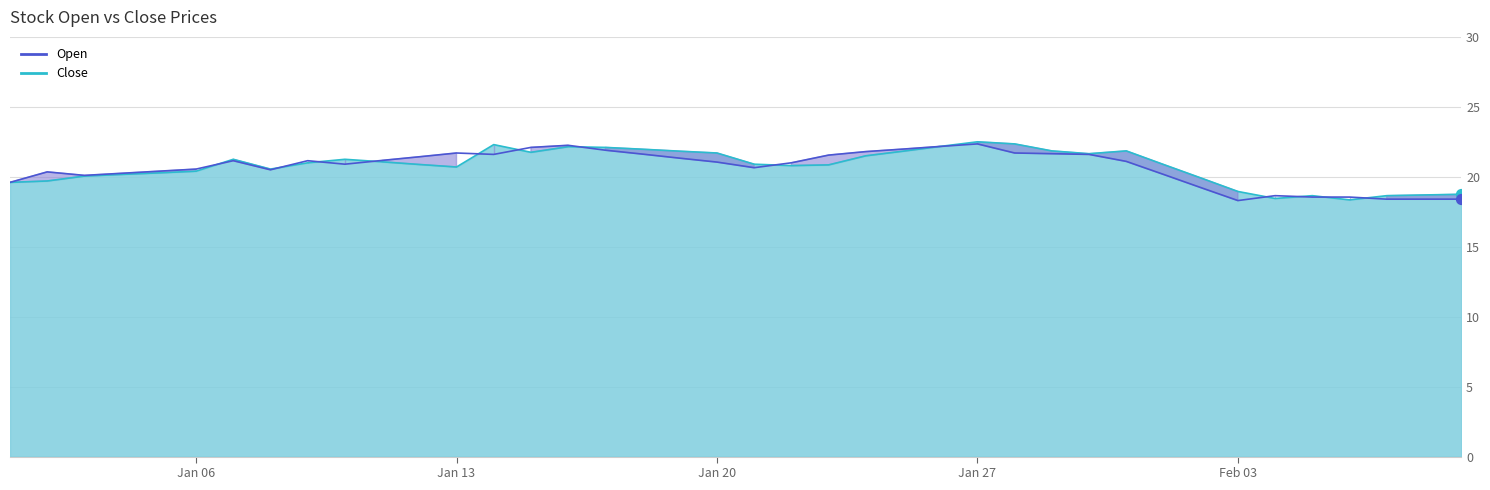

Which series contains the lowest Y value?

Open